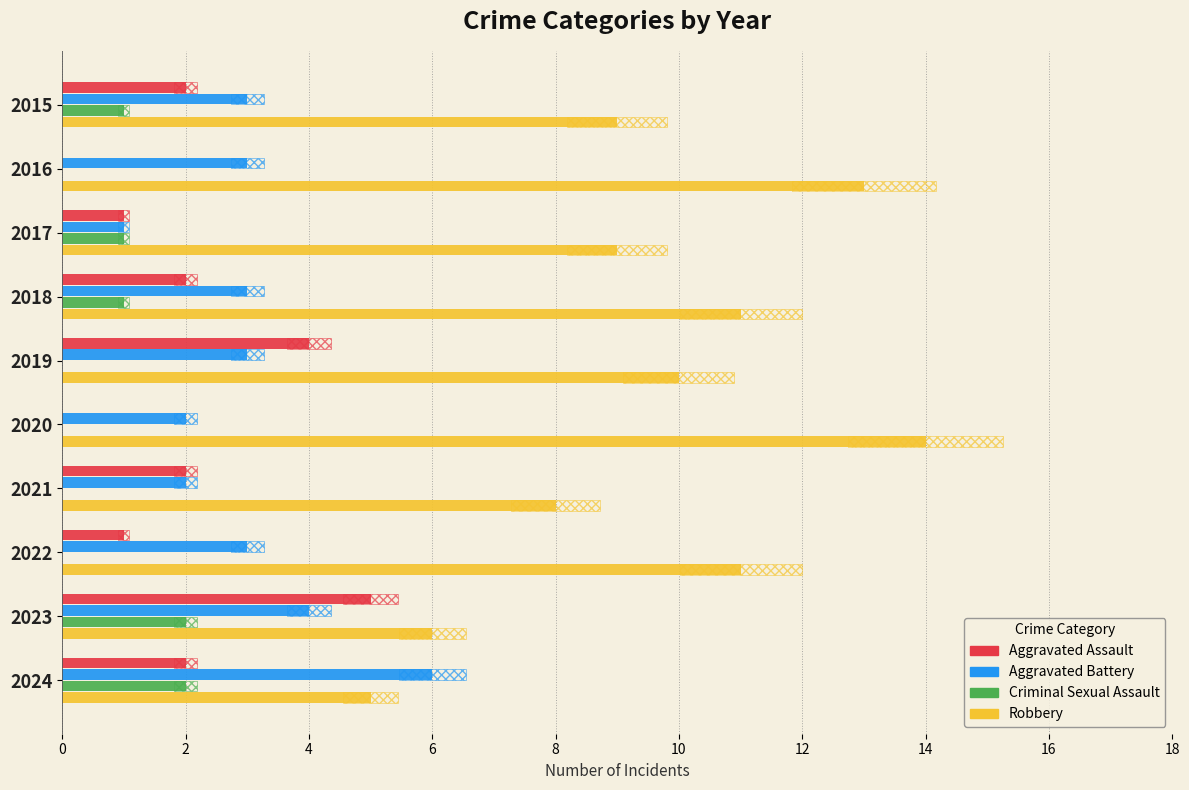

How many groups of bars are there?

10